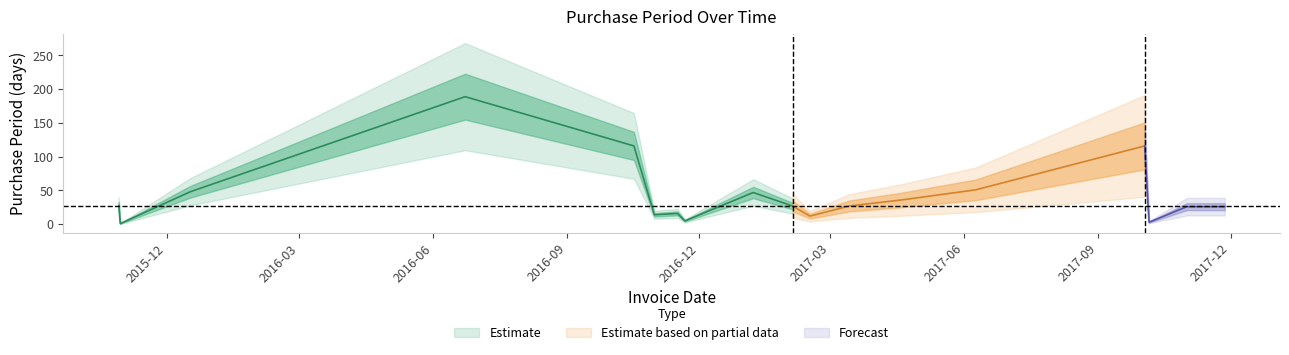

What is the difference between the second highest and second lowest values?

113